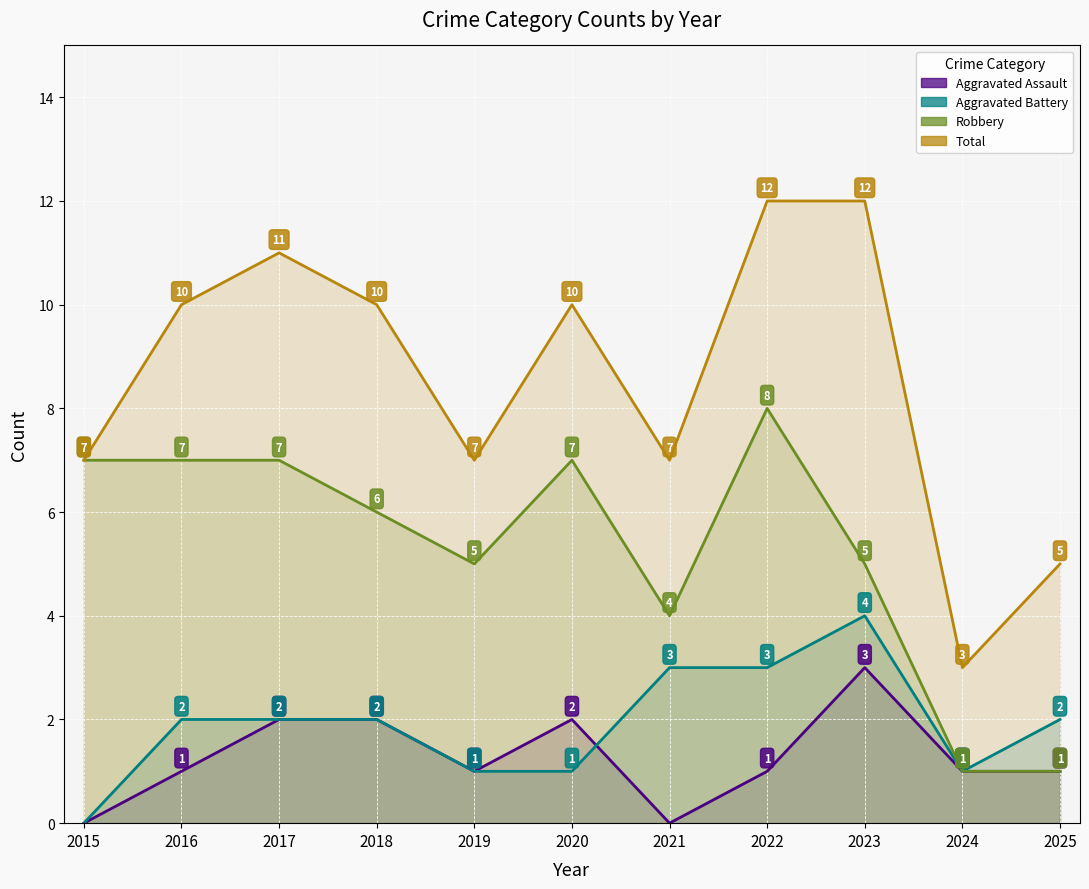

How many values in Aggravated Battery are above zero?

10